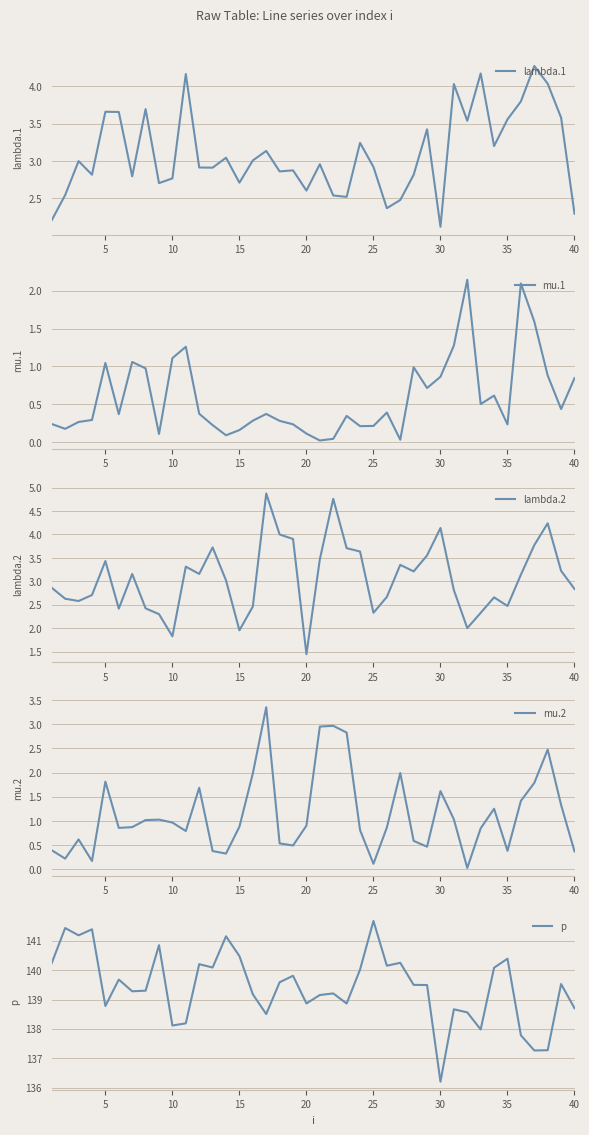

The value of lambda.1 at 30 is 1.5. True or false?

False